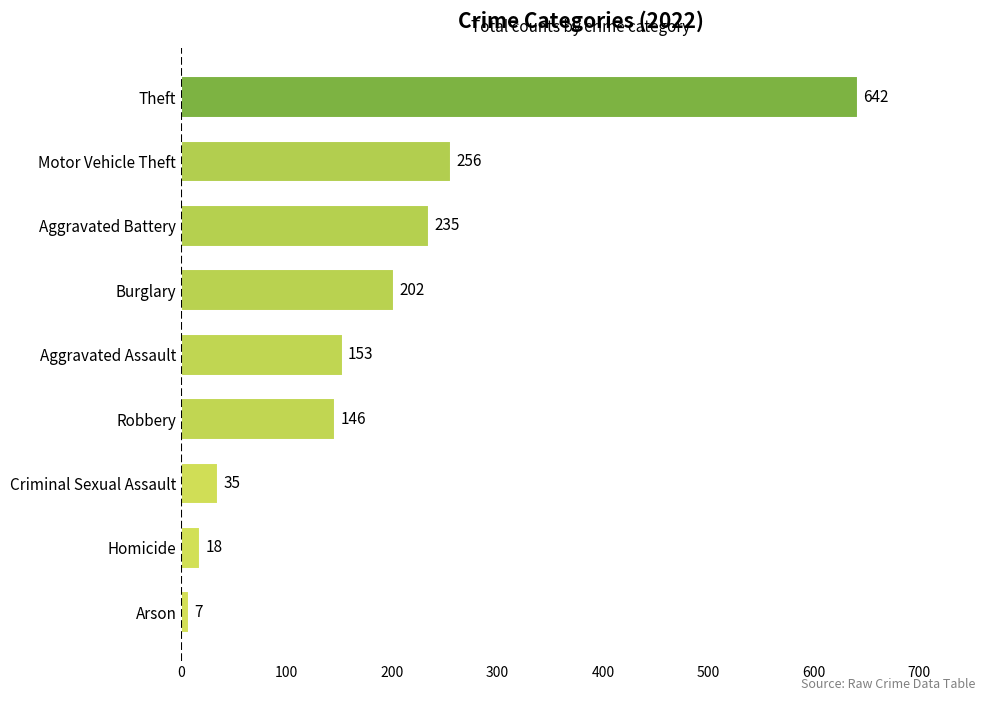

What is the minimum value shown in the chart?

7